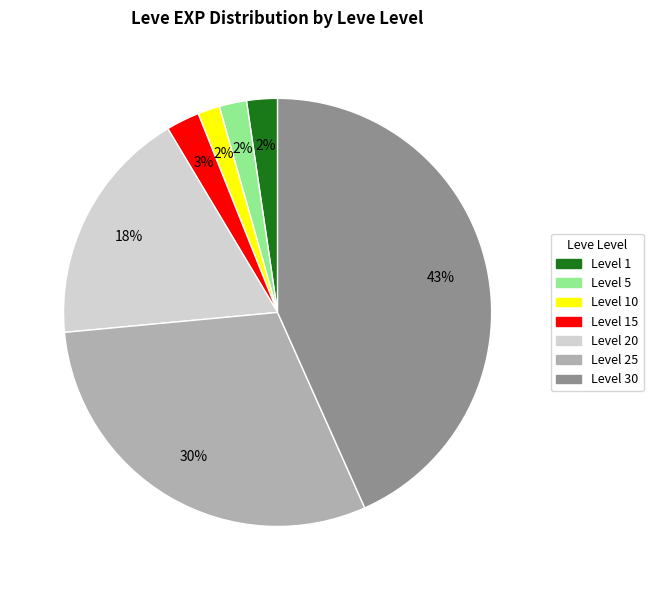

How many slices are in this pie chart?

7